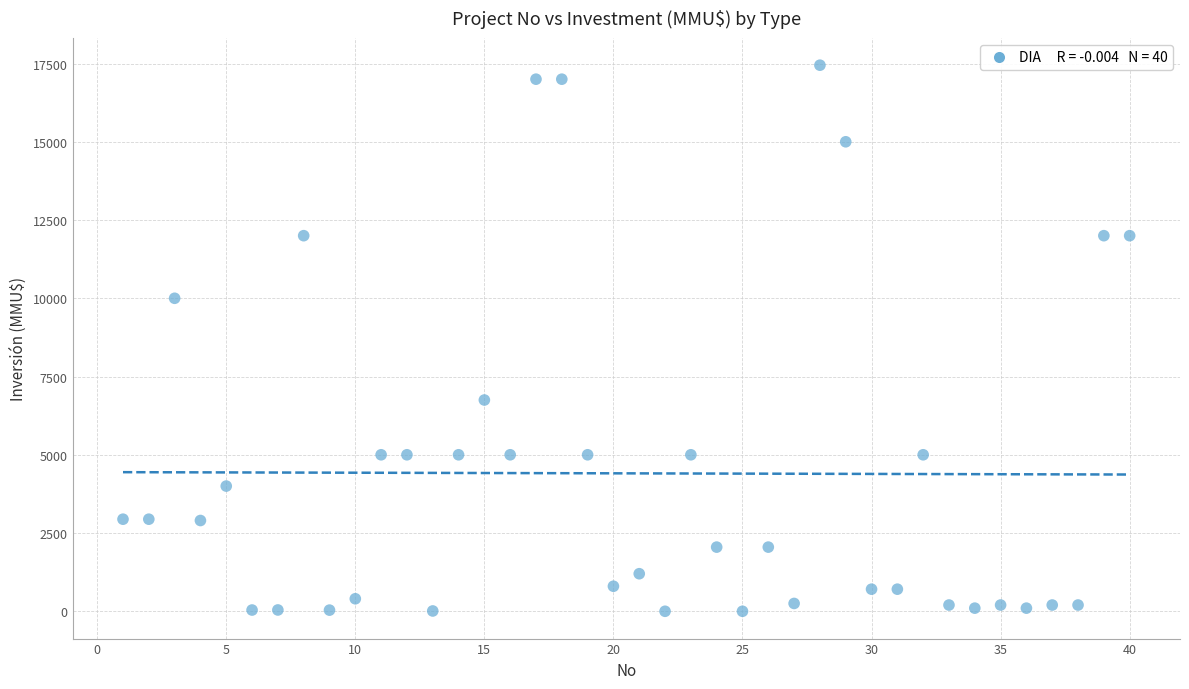

What Y value in the scatter plot is closest to 8723?

10000